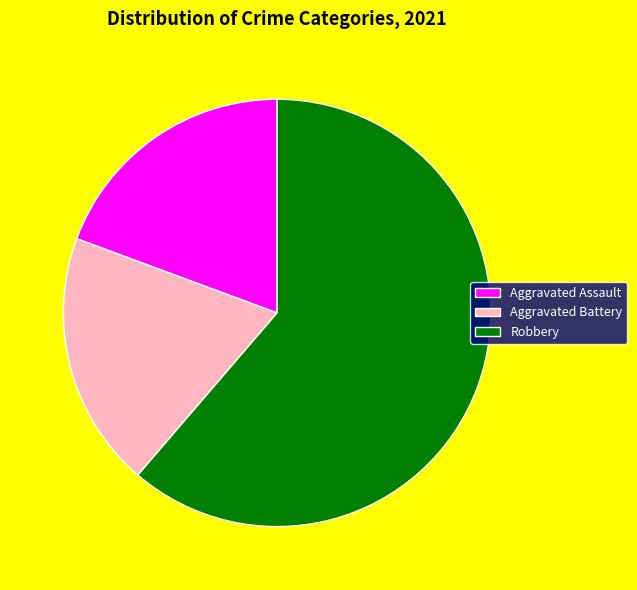

Does any single category account for the majority?

Yes